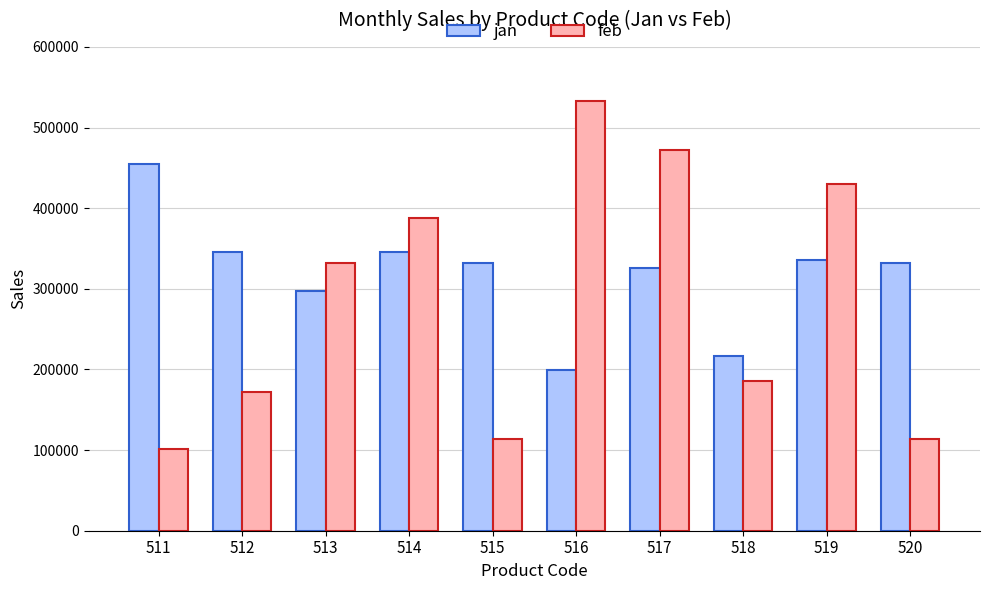

Where does the jan series first go above 332100?

511